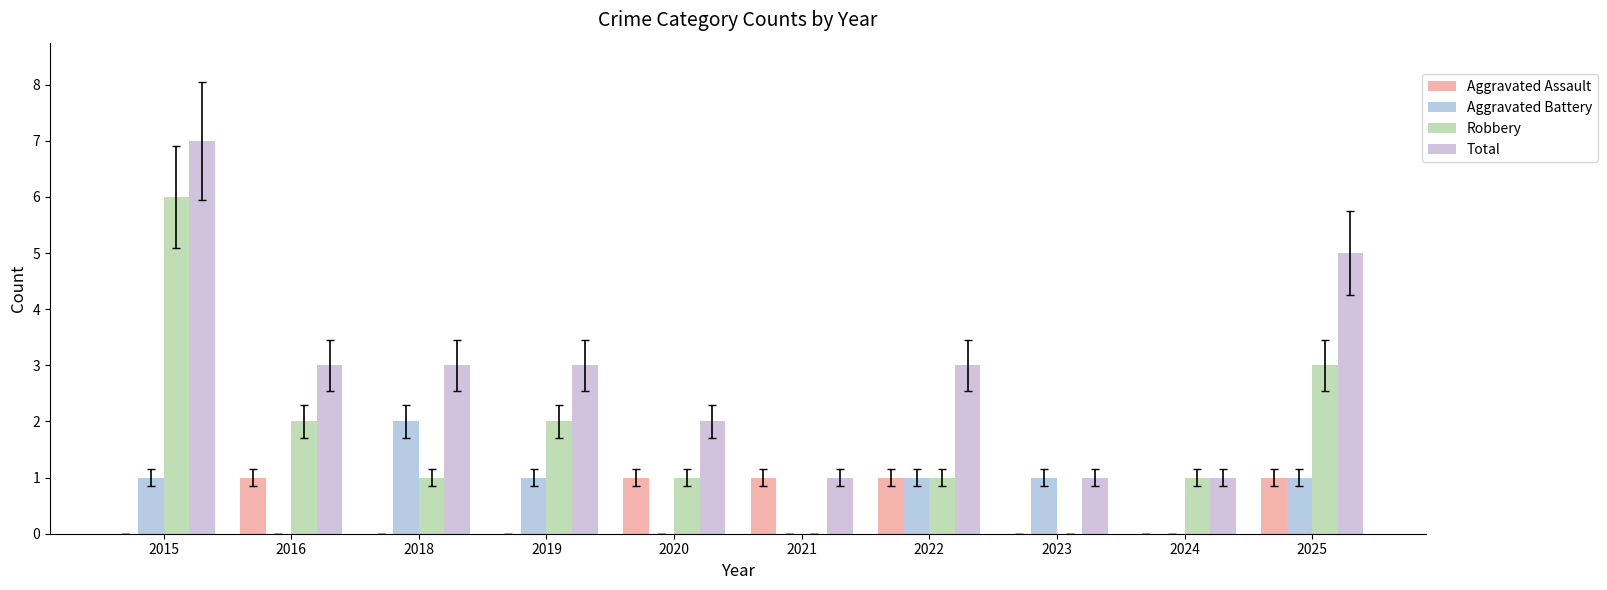

How many data points does each series have?

10